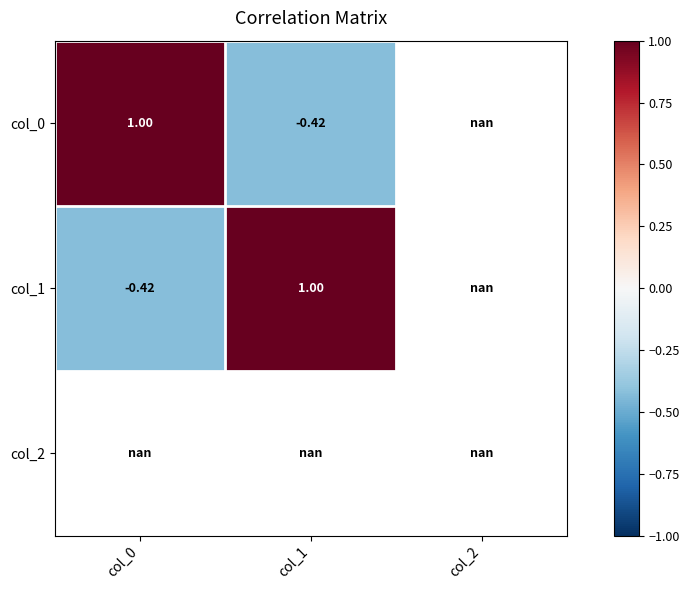

Which series changed the most between col_0 and col_1?

col_0